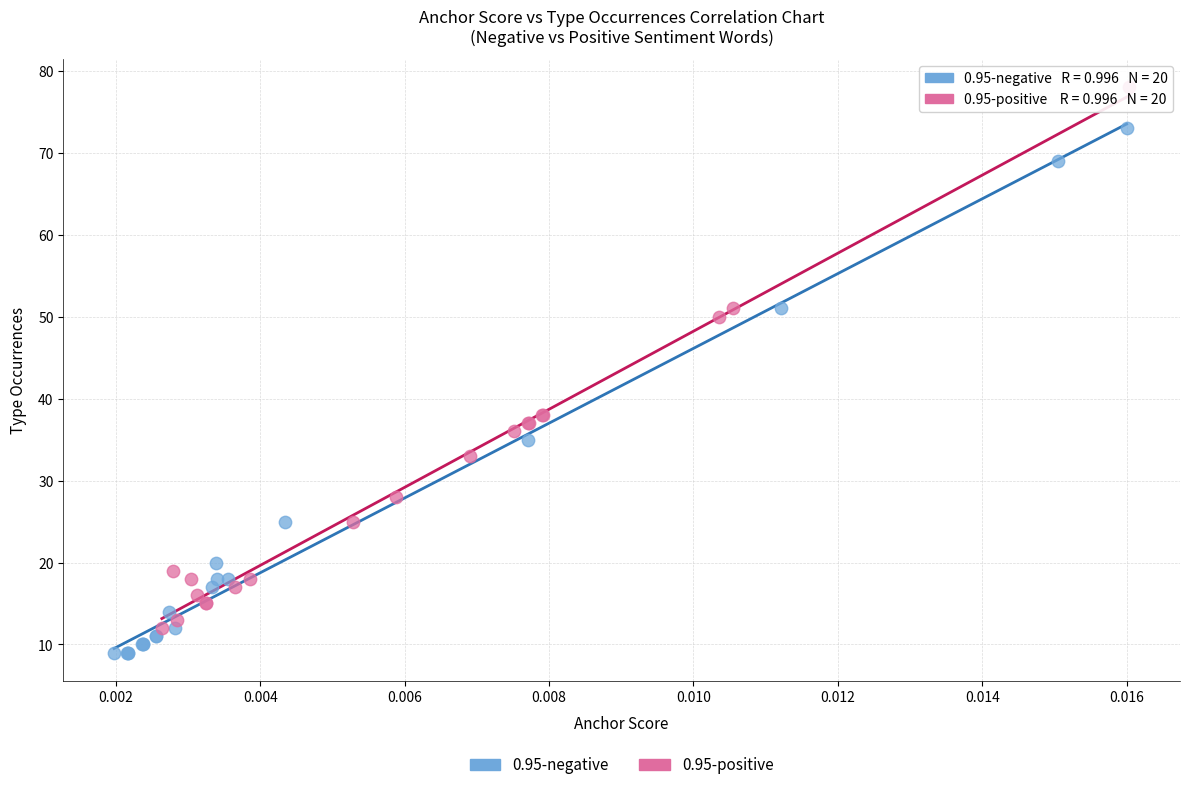

Which series contains the highest Y value?

0.95-positive